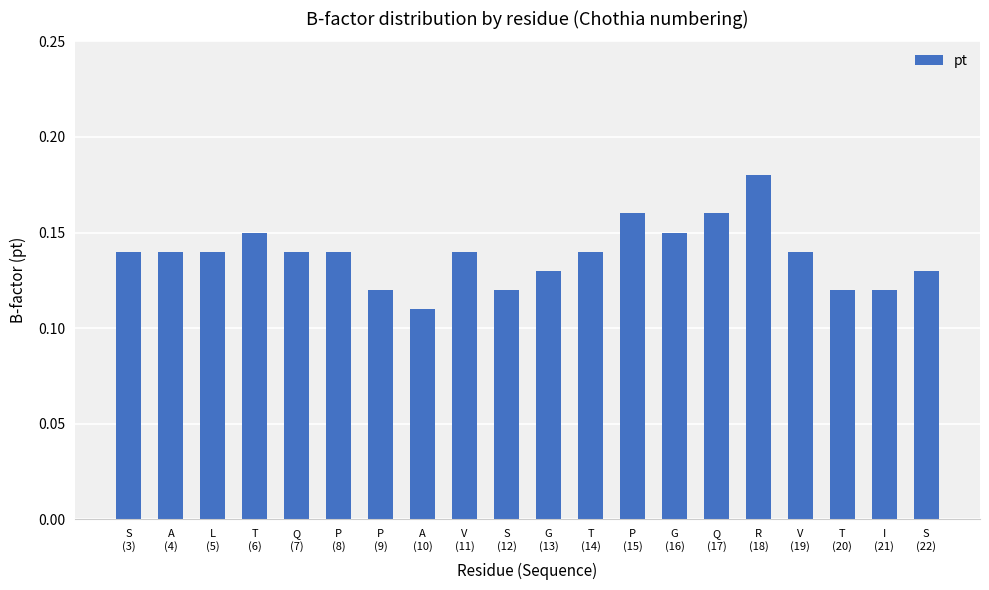

How many distinct data groups are displayed?

1